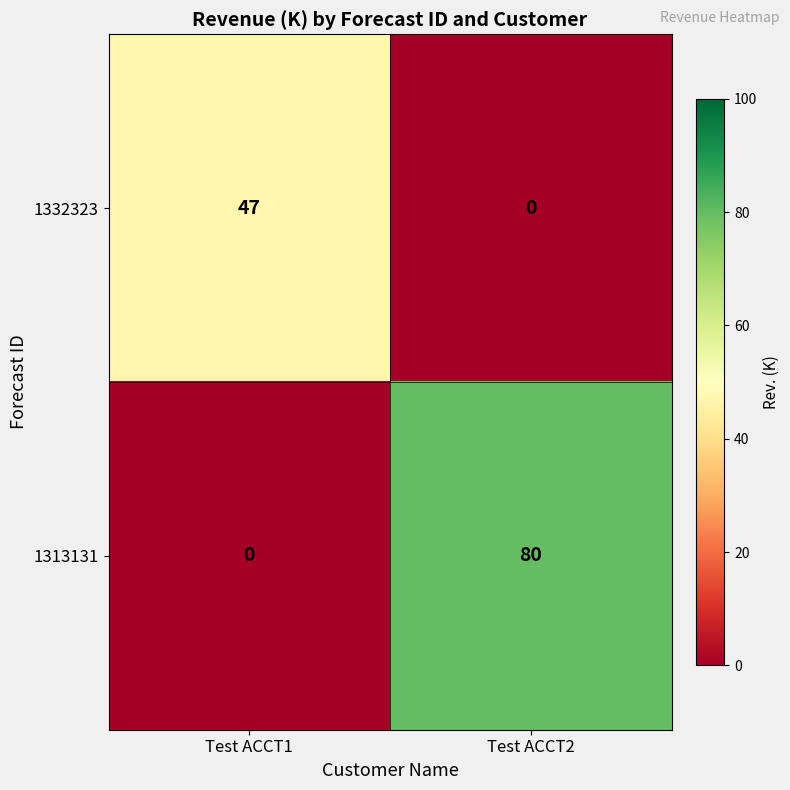

How many series are shown in this chart?

2